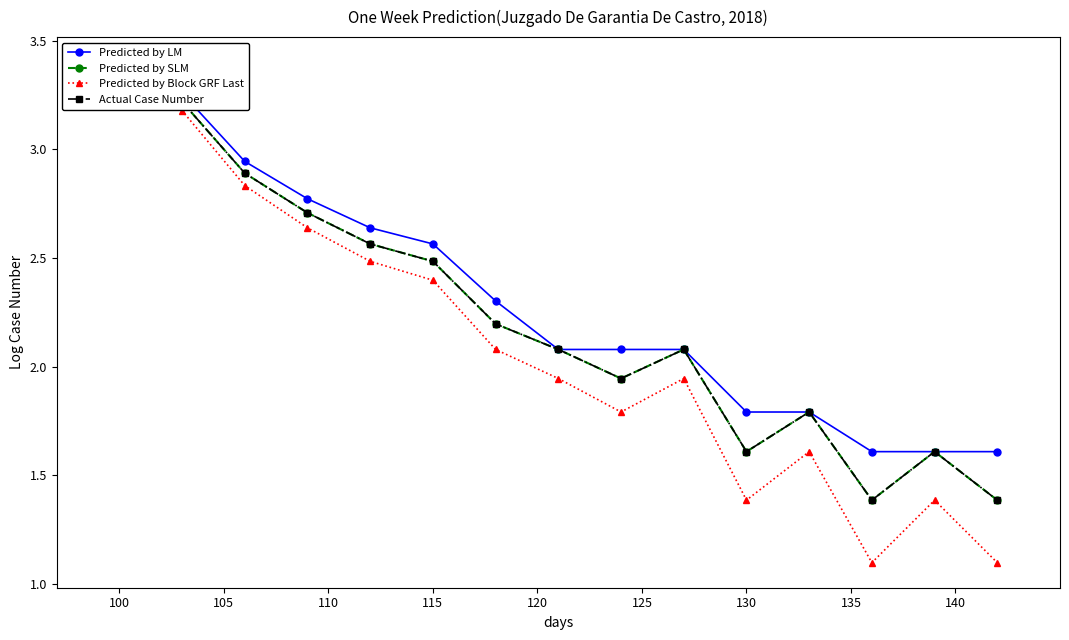

How many lines are shown in the chart?

4